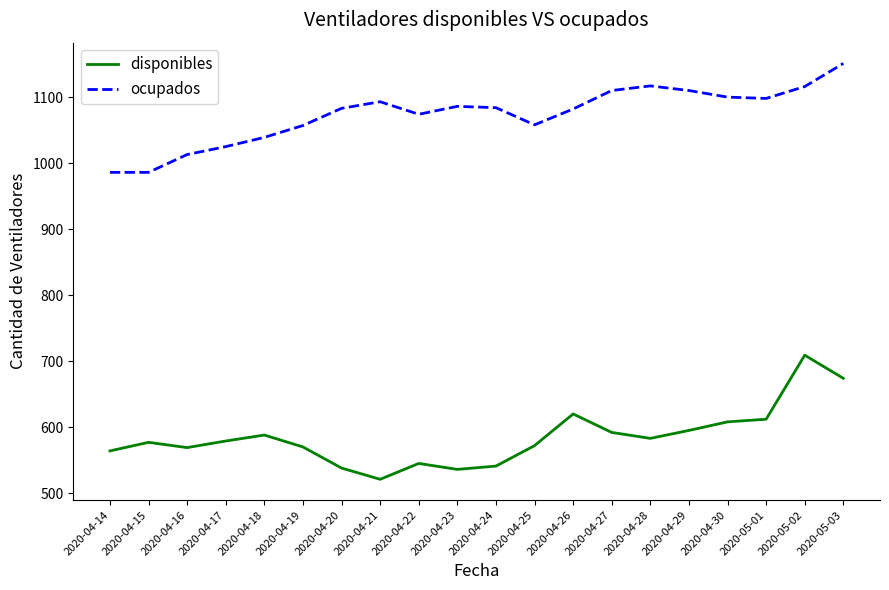

What is the approximate value of disponibles at 2020-05-02, to the nearest 5?

710